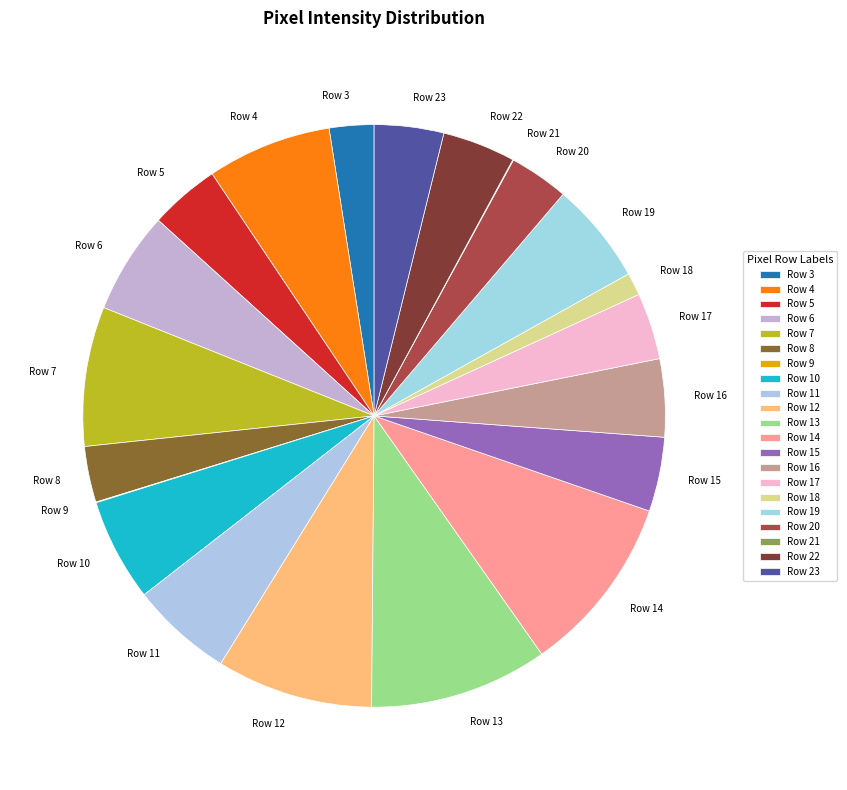

Does Row 10 represent more than half of the total?

No